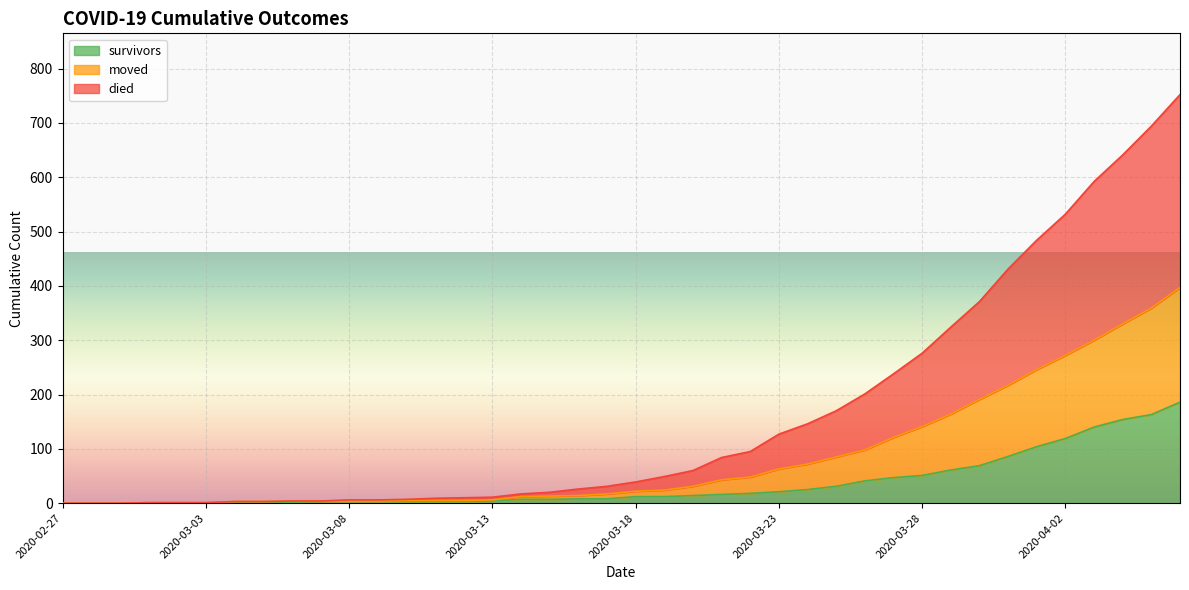

True or false: moved has more than 2 points higher than both neighbors.

False